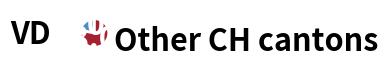

Count the number of slices in the pie.

2